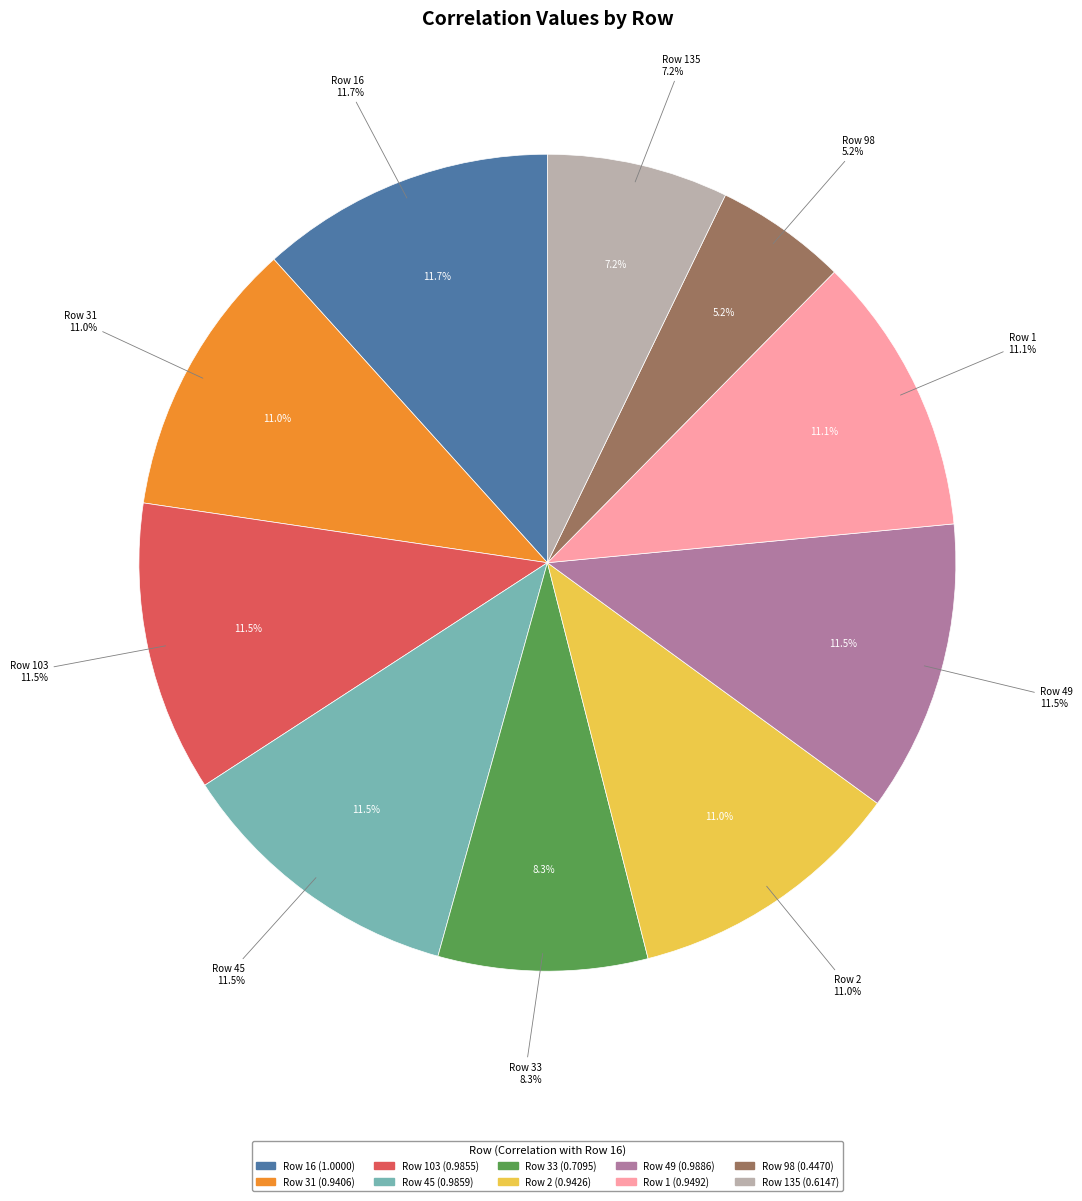

Rank the categories by value from lowest to highest.

98, 135, 33, 31, 2, 1, 103, 45, 49, 16